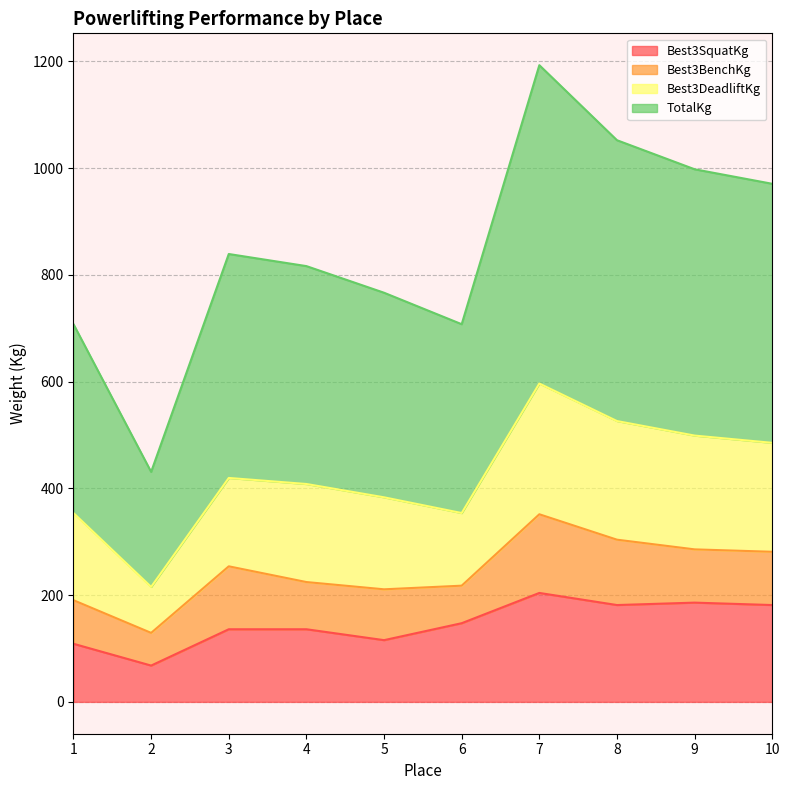

At which category is the sum across all series the highest?

7